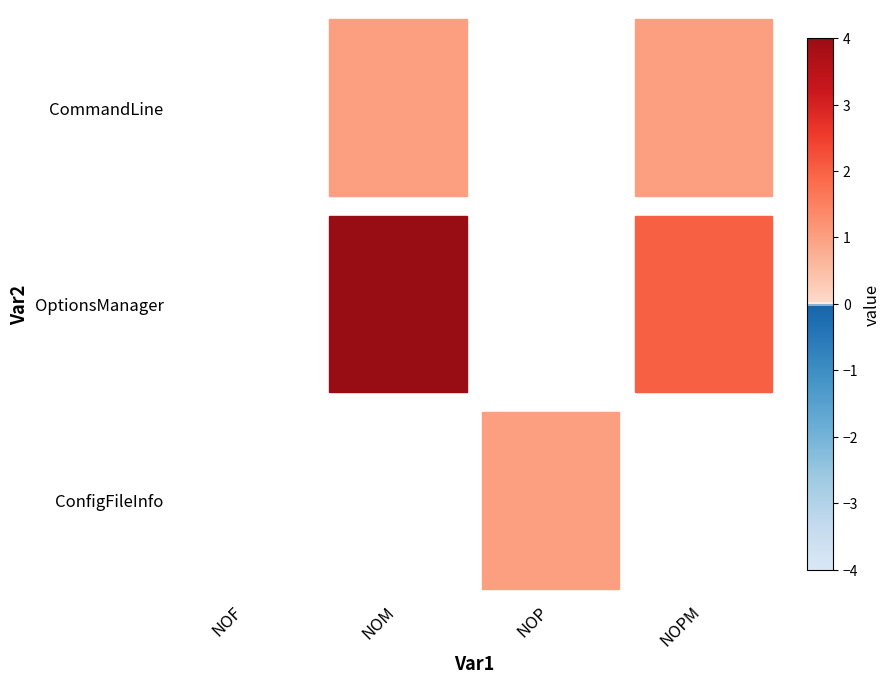

What is the sum of all CommandLine values?

2